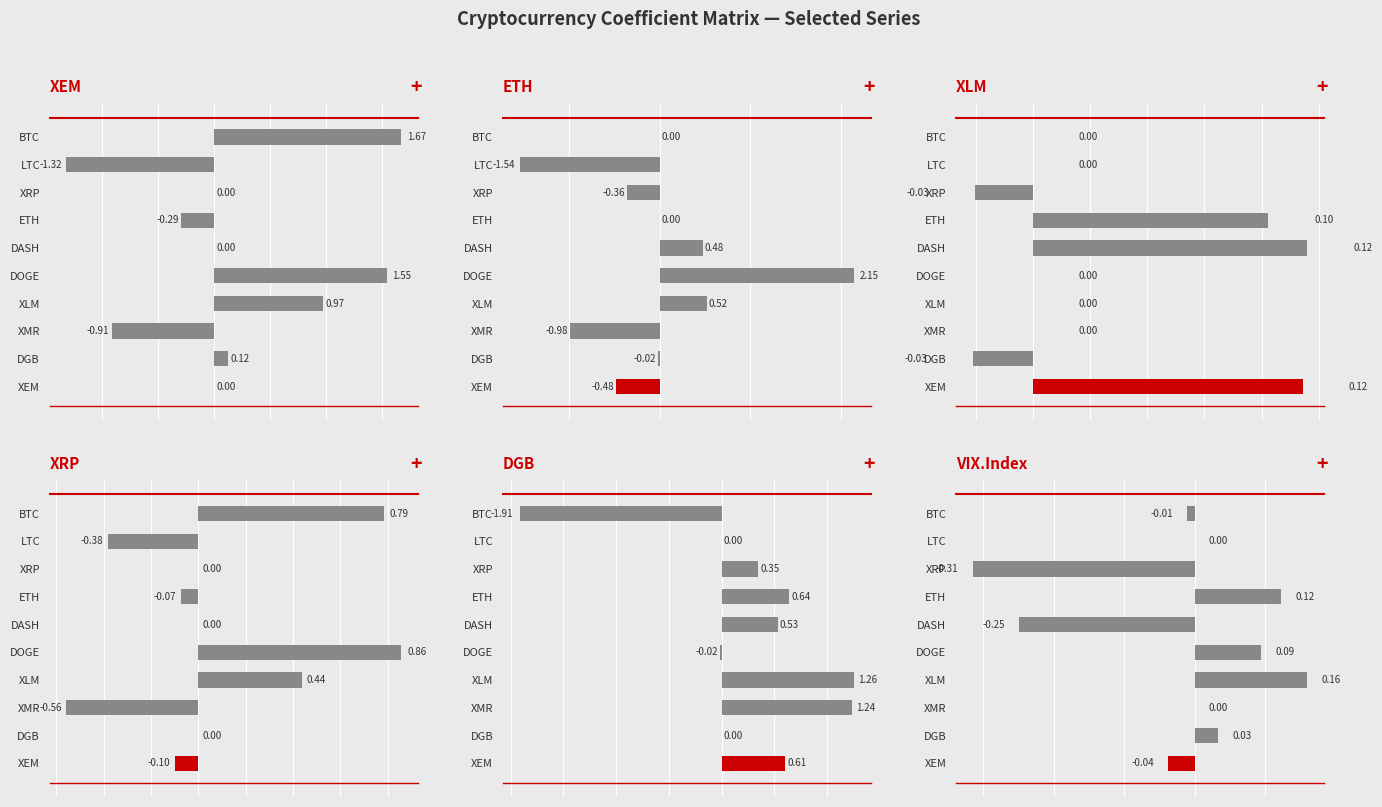

What is the smallest value displayed?

-1.9